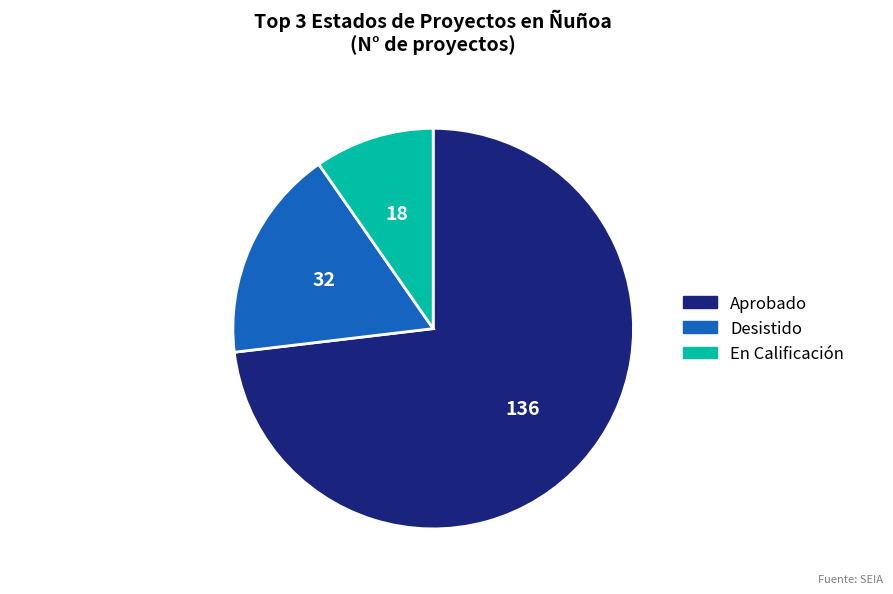

Is there a majority slice in this chart?

Yes